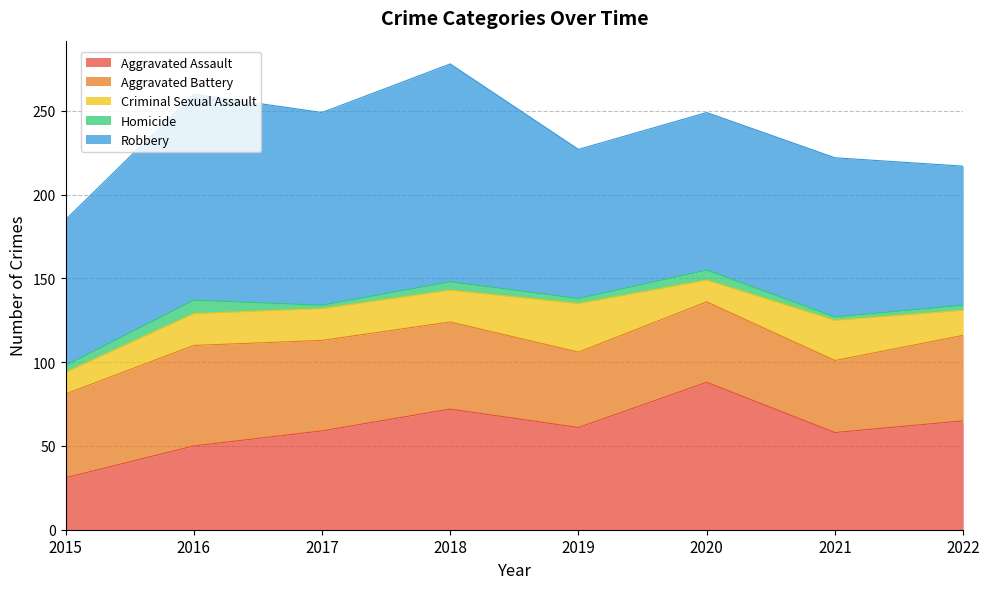

What is the average value of the Homicide series?

4